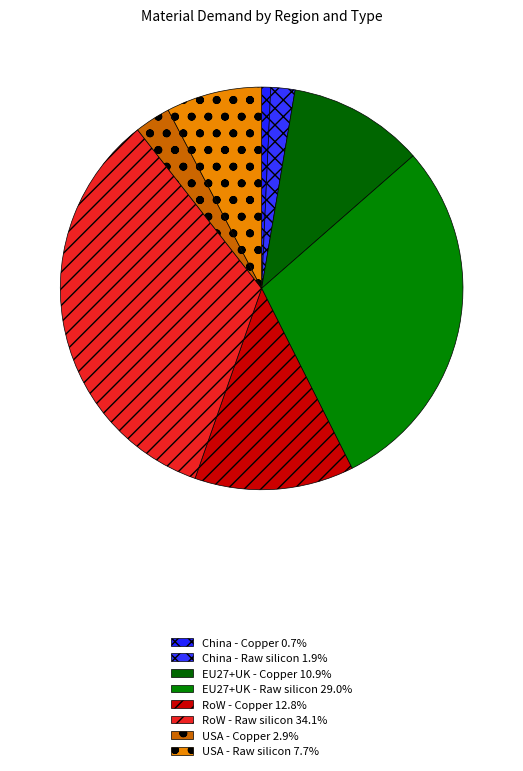

How many slices are in this pie chart?

8